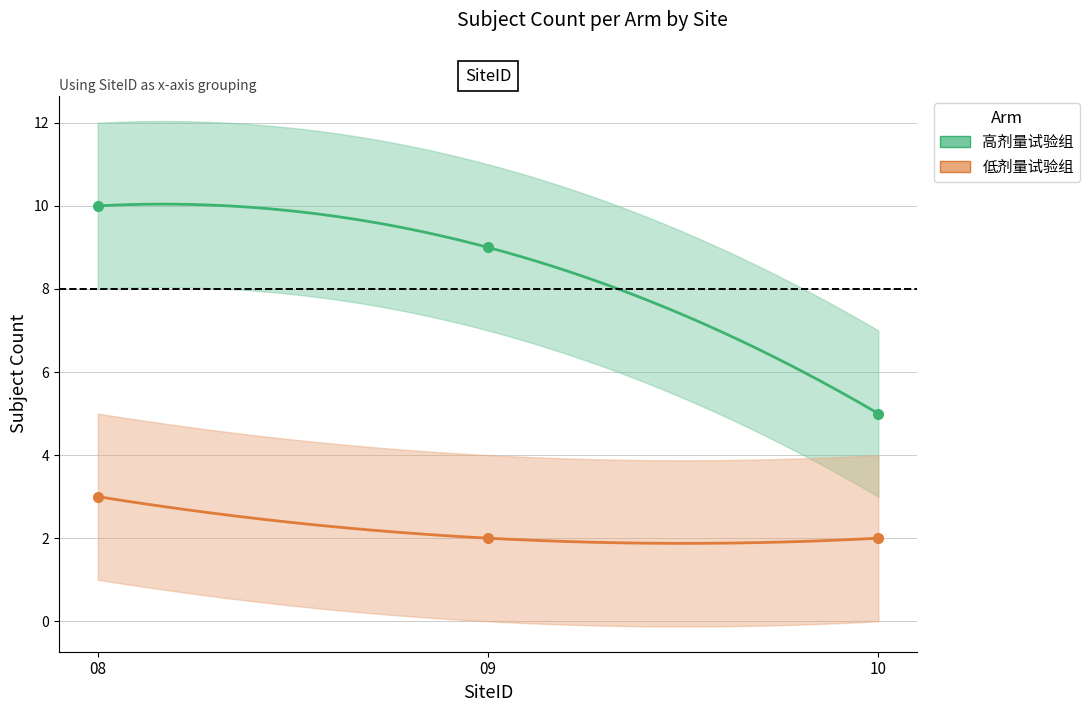

Rank the series by their maximum value, from highest to lowest.

高剂量试验组, 低剂量试验组